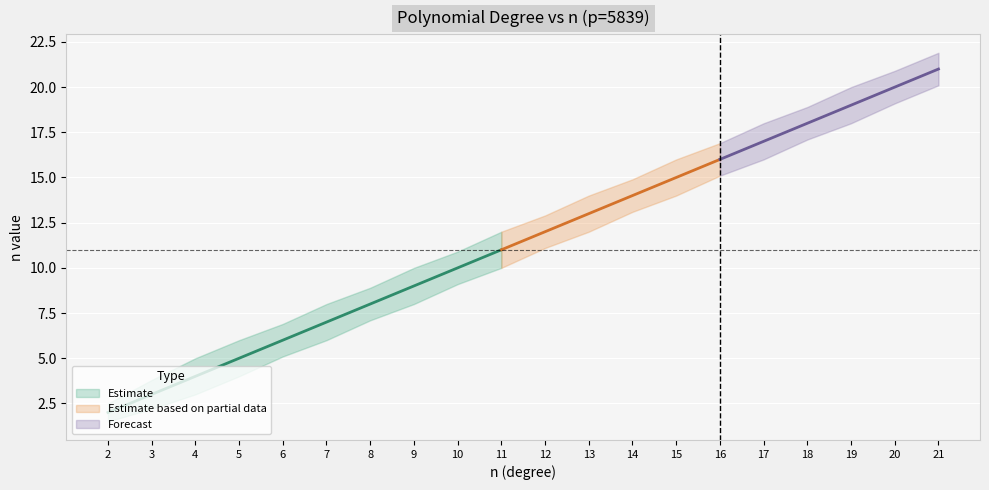

Approximately how many times larger is the value at 9 compared to 2?

4.5